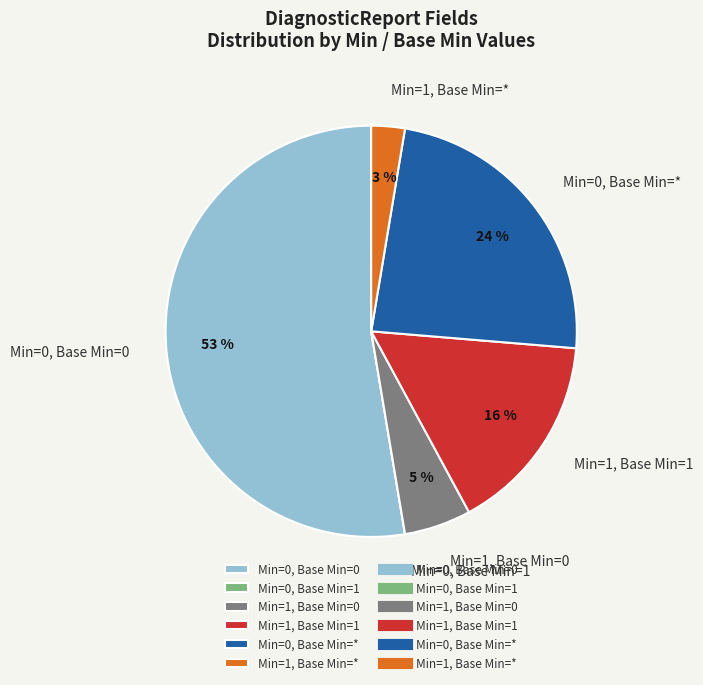

The Min=1, Base Min=1 slice represents 16% of the pie. True or false?

True